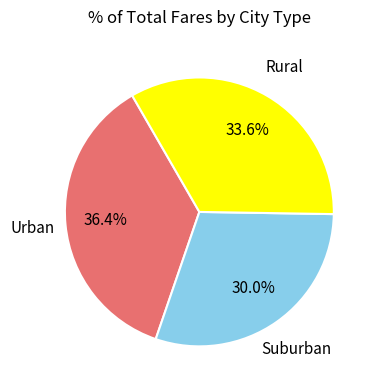

Which slice is the largest?

Urban